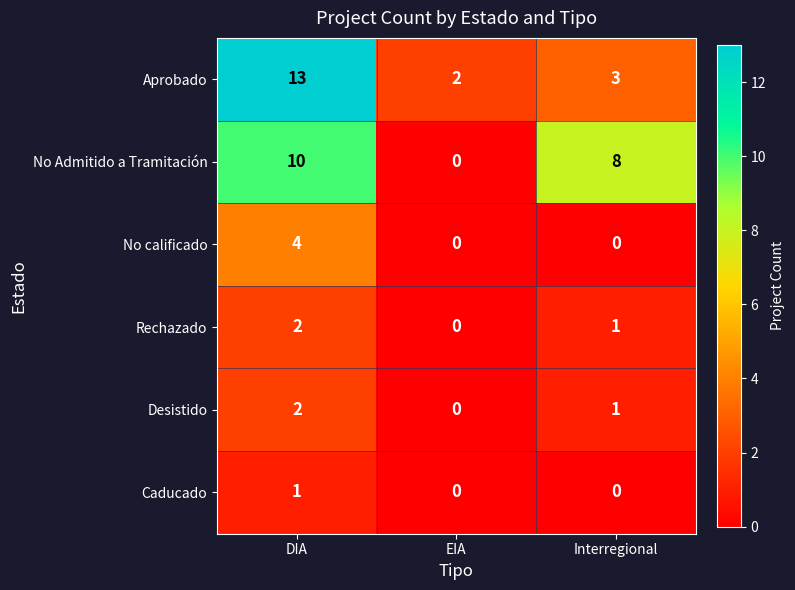

Reading left to right, extract all data points from this chart.

Aprobado: 13	2	3
No Admitido a Tramitación: 10	0	8
No calificado: 4	0	0
Rechazado: 2	0	1
Desistido: 2	0	1
Caducado: 1	0	0